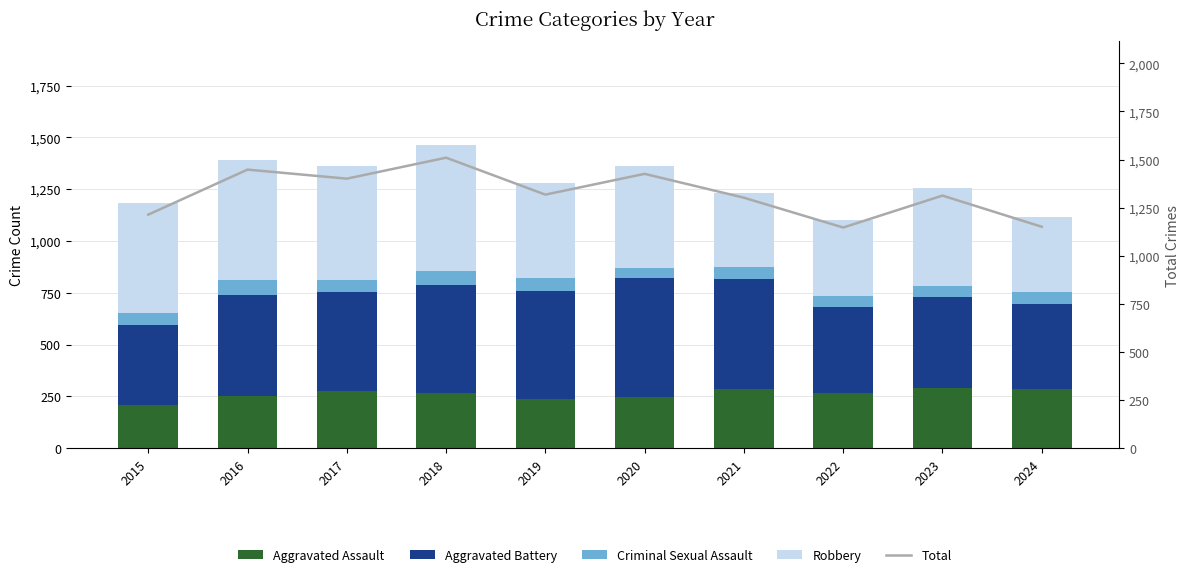

Reading left to right, extract all data points from this chart.

Aggravated Assault: 2015=210	2016=250	2017=276	2018=265	2019=238	2020=249	2021=284	2022=267	2023=293	2024=287
Aggravated Battery: 2015=387	2016=491	2017=480	2018=522	2019=520	2020=574	2021=531	2022=417	2023=435	2024=408
Criminal Sexual Assault: 2015=58	2016=69	2017=55	2018=66	2019=62	2020=49	2021=61	2022=52	2023=56	2024=58
Robbery: 2015=527	2016=579	2017=553	2018=608	2019=458	2020=491	2021=357	2022=364	2023=474	2024=365
Total: 2015=1214	2016=1448	2017=1401	2018=1510	2019=1318	2020=1426	2021=1302	2022=1147	2023=1313	2024=1151